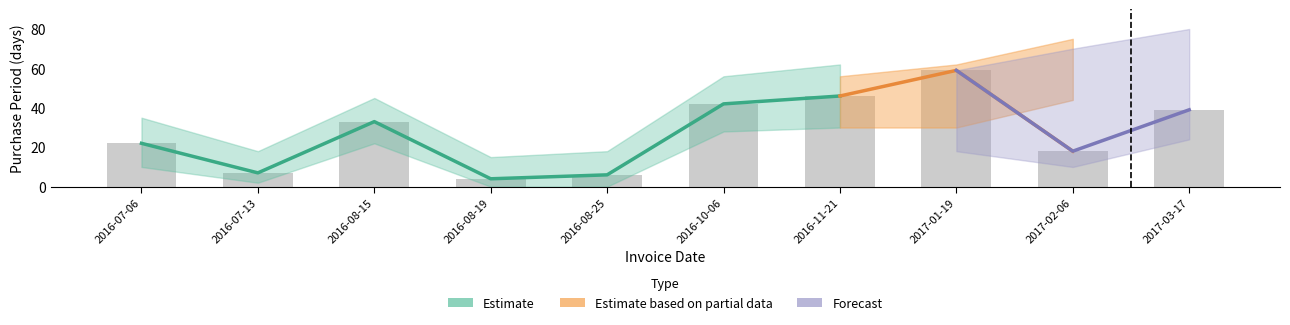

What is the label of the 1st bar from the right?

2017-03-17